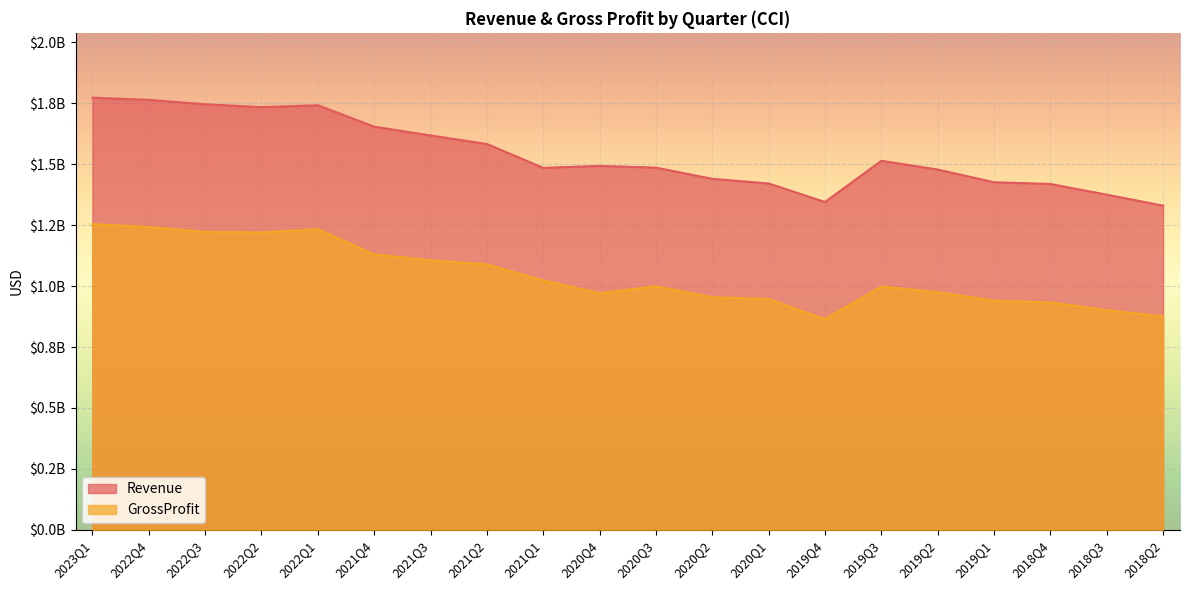

Is it true that GrossProfit equals 1233000000 at 2022Q1?

True